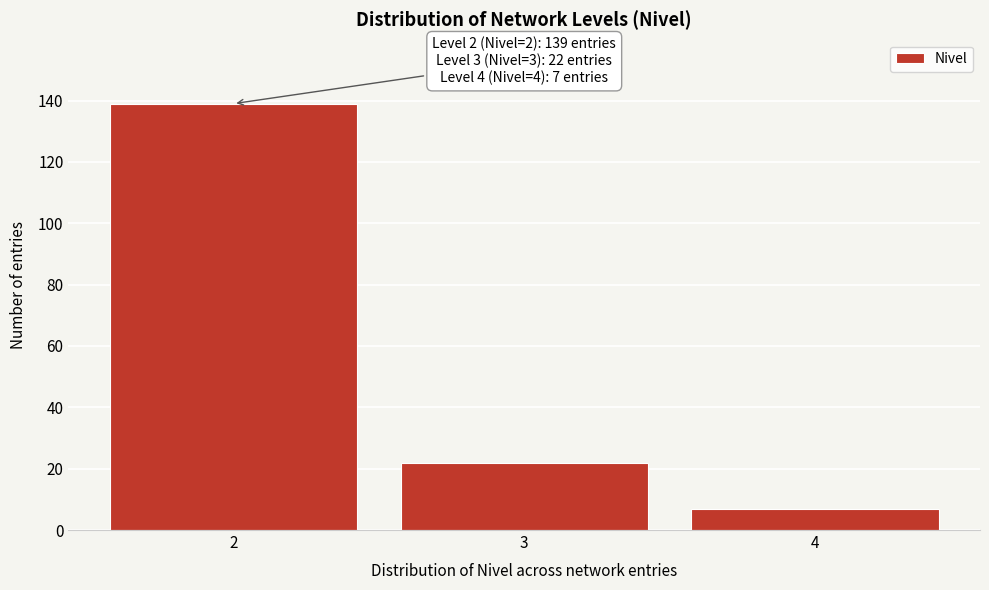

Reading left to right, what are all the values shown in this chart?

2=139	3=22	4=7